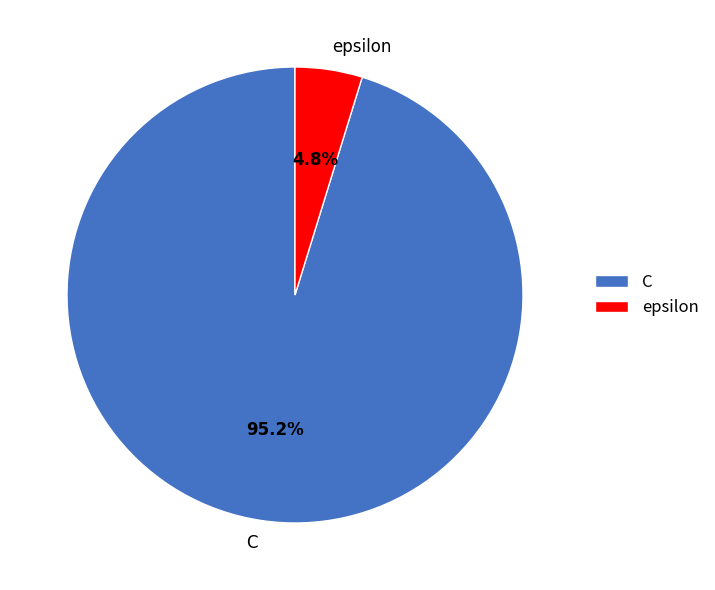

How much of the chart is everything except C?

4.8%